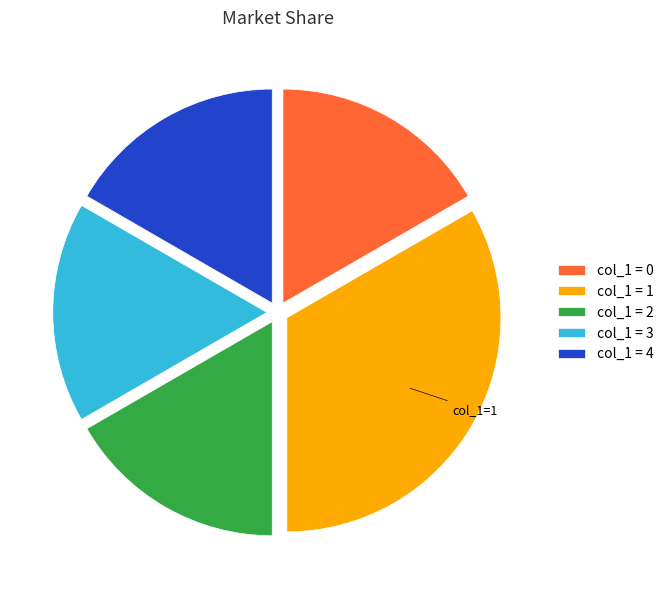

Is there a majority slice in this chart?

No